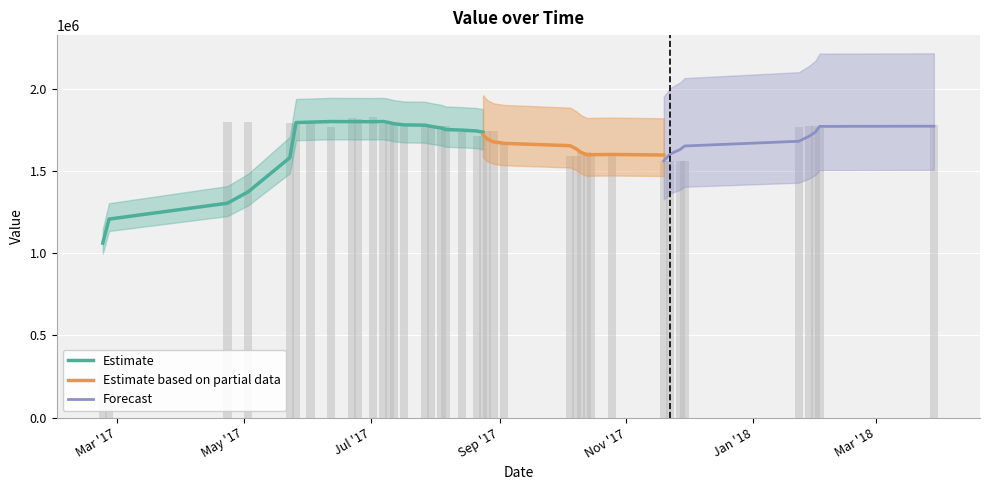

Rank the categories by value from highest to lowest.

2017-07-02, 2017-06-22, 2017-06-25, 2017-04-23, 2017-05-03, 2017-05-23, 2017-06-02, 2017-07-07, 2017-07-10, 2017-07-12, 2017-05-26, 2017-07-17, 2018-03-29, 2017-08-06, 2018-01-28, 2018-01-31, 2017-07-27, 2017-07-30, 2017-08-04, 2017-06-12, 2018-01-23, 2018-02-02, 2017-08-26, 2017-08-29, 2017-08-14, 2017-08-21, 2017-08-24, 2017-09-03, 2017-10-10, 2017-10-13, 2017-10-25, 2017-10-15, 2017-10-05, 2017-10-08, 2017-11-29, 2017-11-19, 2017-11-22, 2017-11-27, 2017-02-22, 2017-02-25